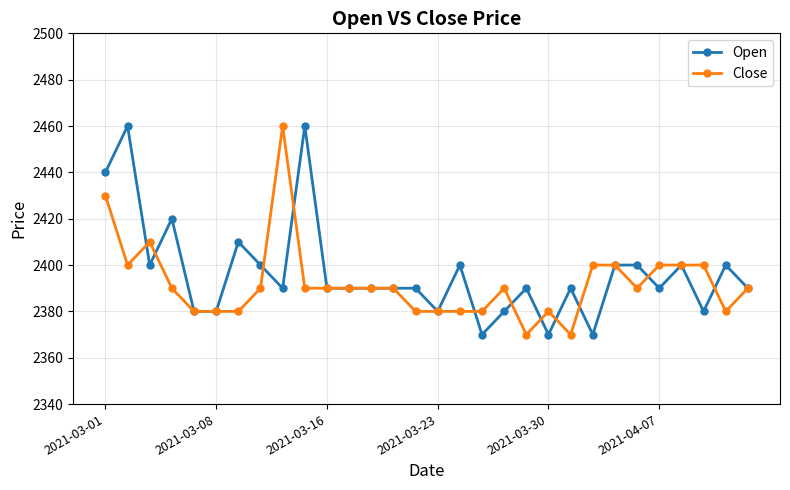

How many distinct data groups are displayed?

2